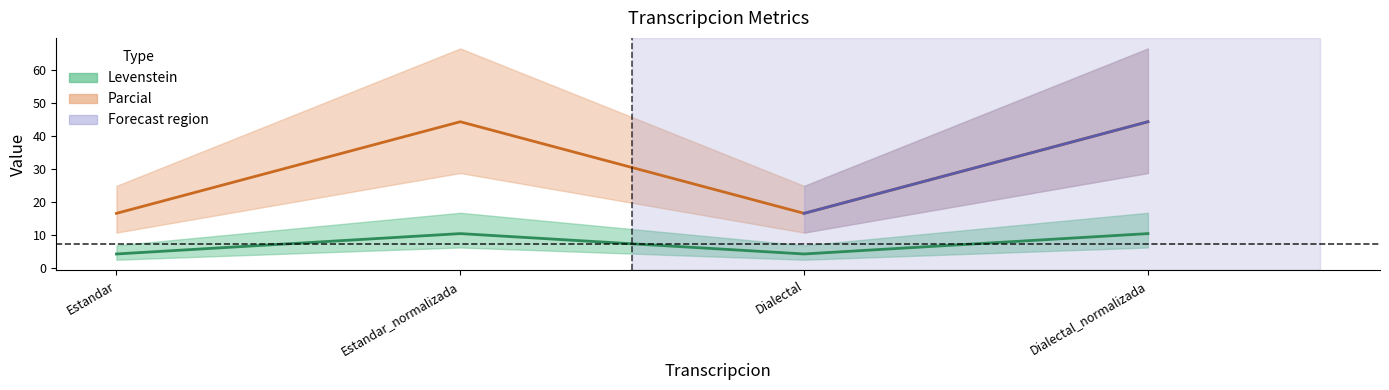

How many categories are shown in the chart?

4